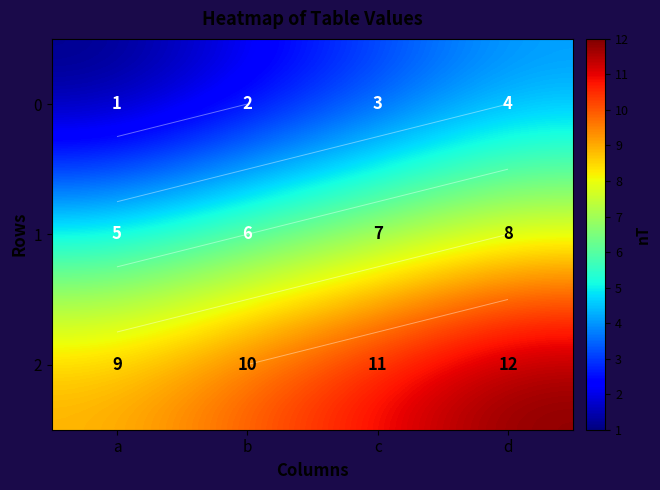

How many data points in 1 are above 7?

1